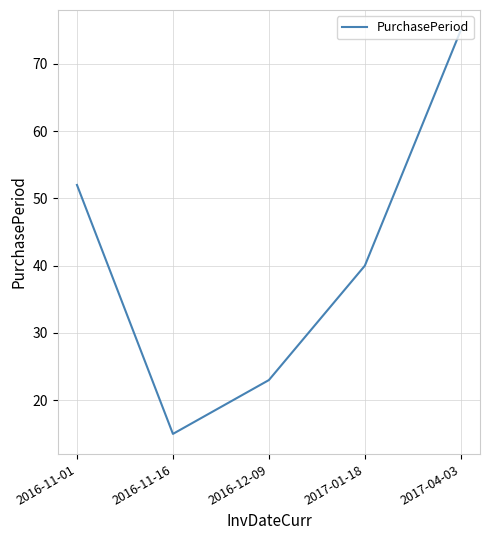

Reading left to right, extract all data points from this chart.

2016-11-01=52	2016-11-16=15	2016-12-09=23	2017-01-18=40	2017-04-03=75